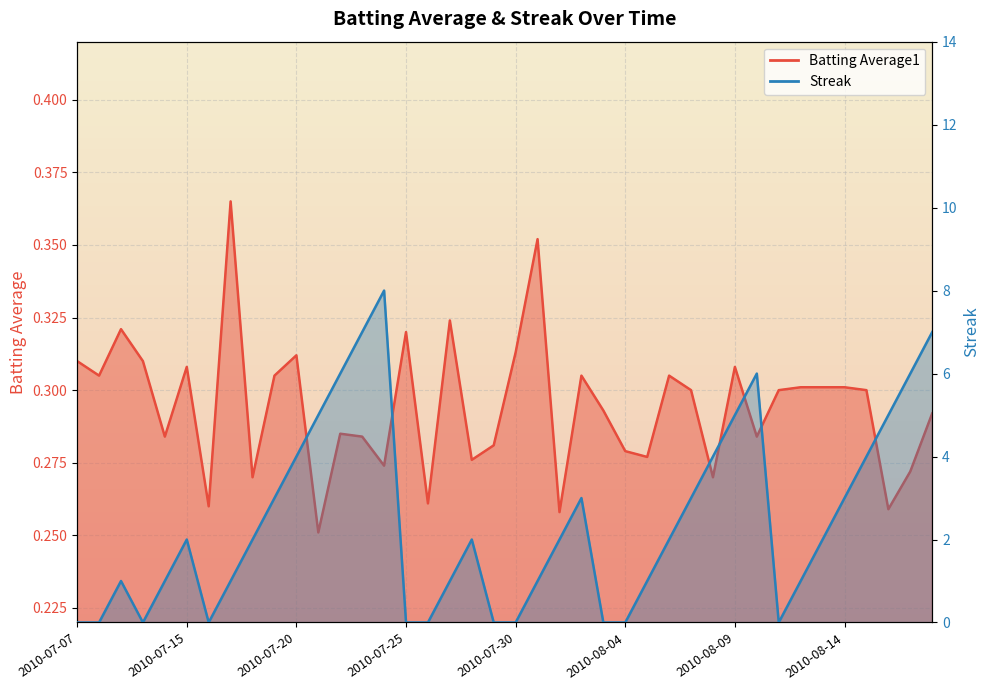

Between 2010-07-25 and 2010-07-19, which is larger?

2010-07-25